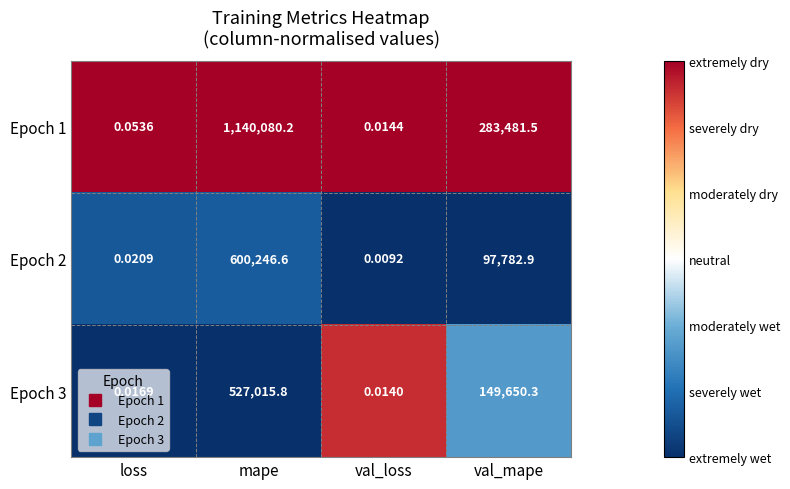

What is the maximum value shown in the chart?

1140080.2